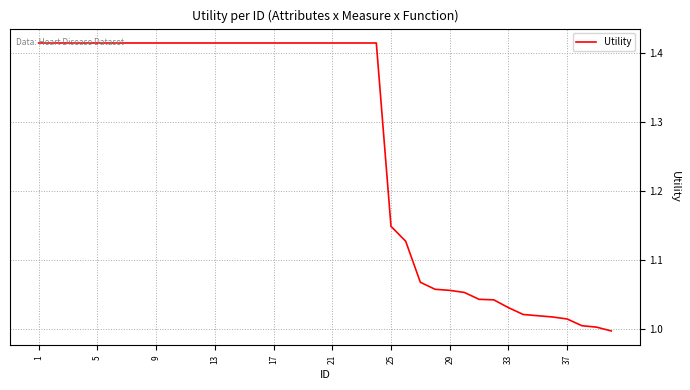

Which label corresponds to the largest value in the chart?

1